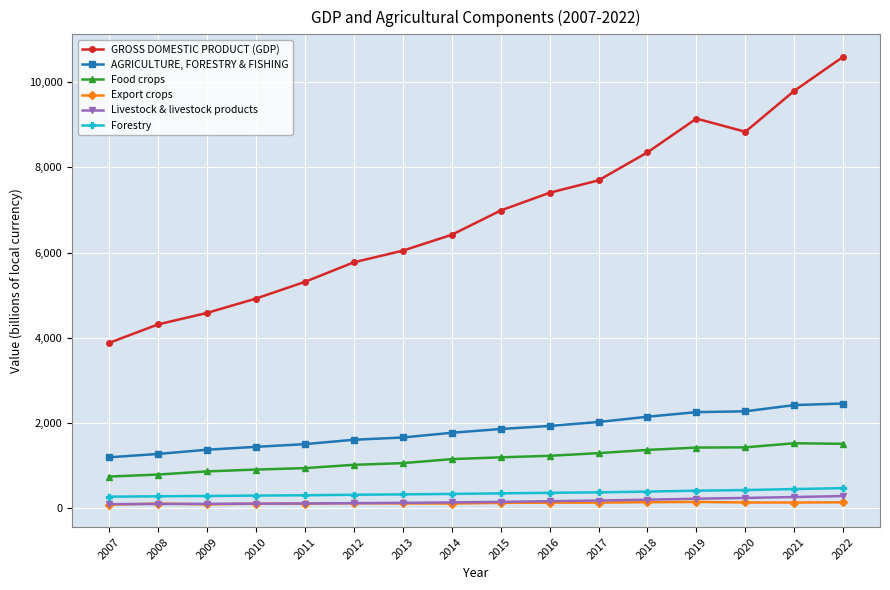

What value does the Export crops series have at 2007?

89